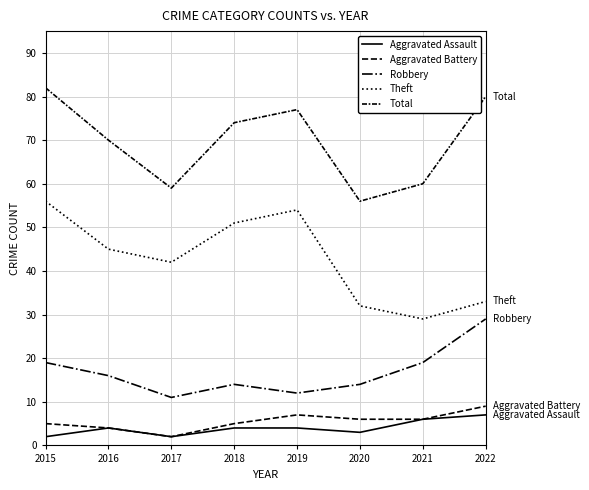

Is this an area chart (filled region under the line)?

No